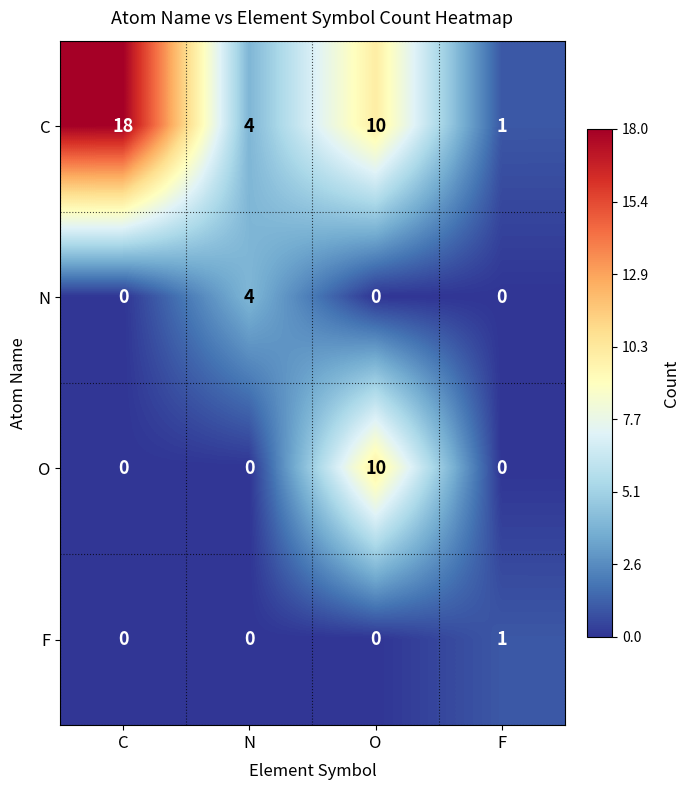

Count the C values in the range 4 to 18.

3